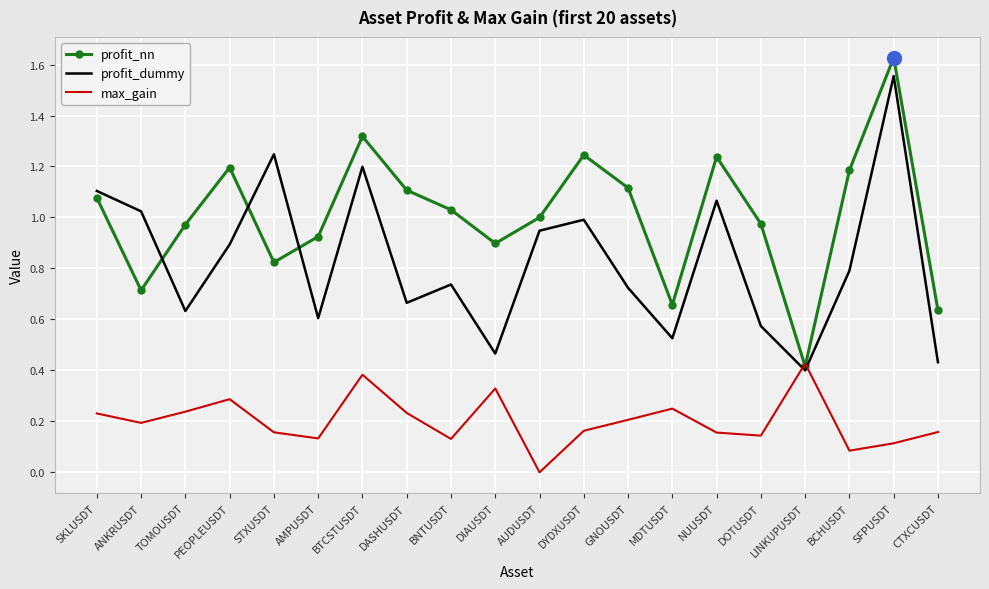

At which label does max_gain reach its peak?

LINKUPUSDT